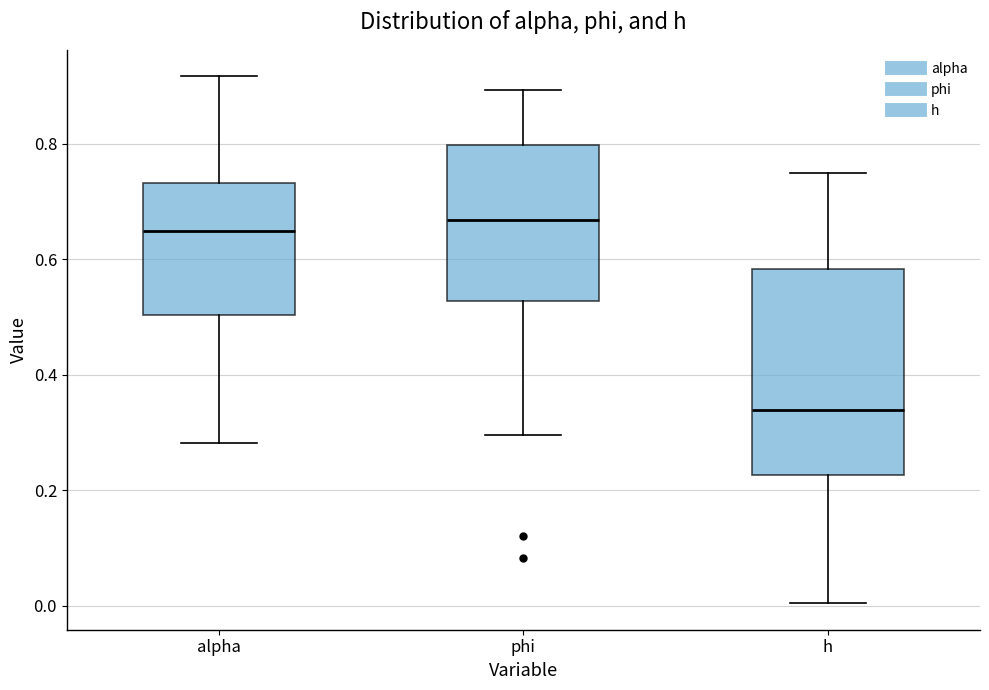

Where does the upper whisker of the box for phi end on the y-axis? The values are not printed on the chart, so give them approximately, as read against the axis.

0.90